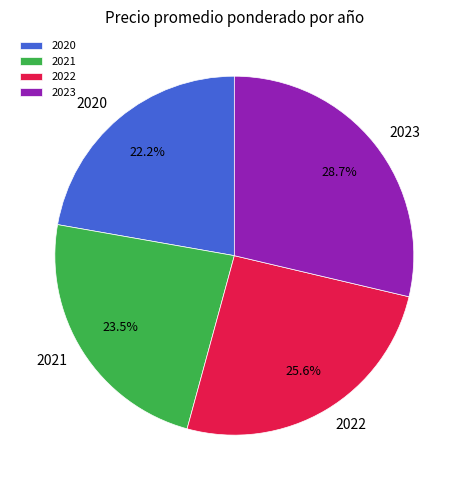

Which category has the biggest portion of the pie?

2023